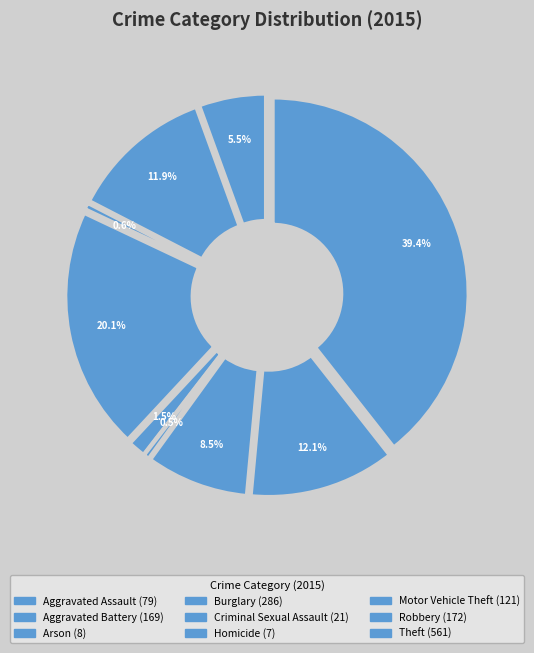

Does Aggravated Battery account for over 50% of the chart?

No